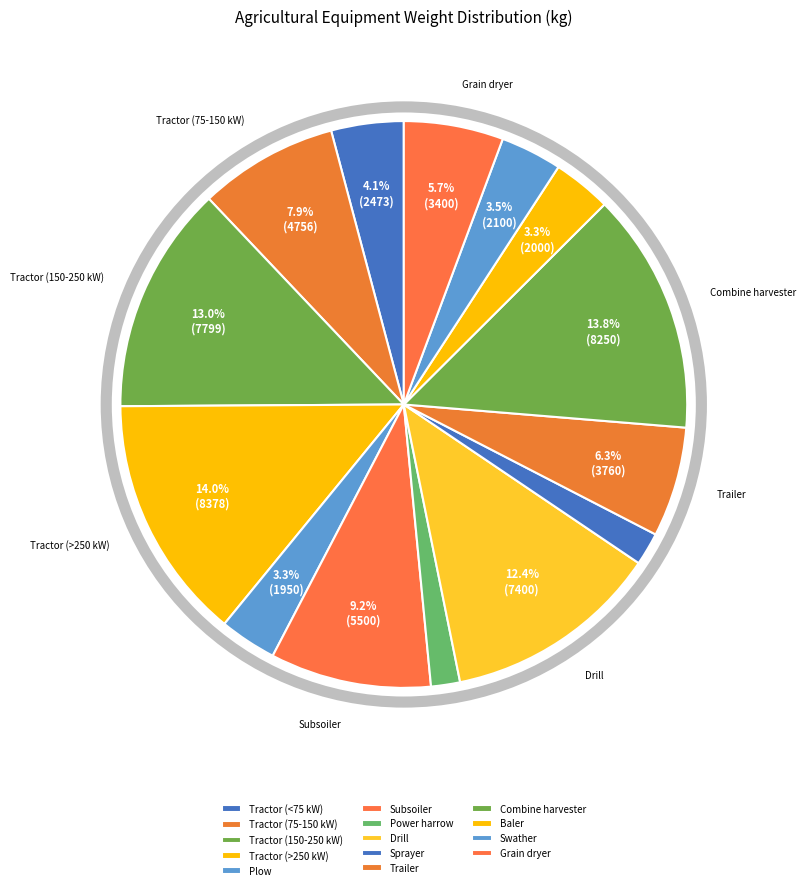

Is there a majority slice in this chart?

No